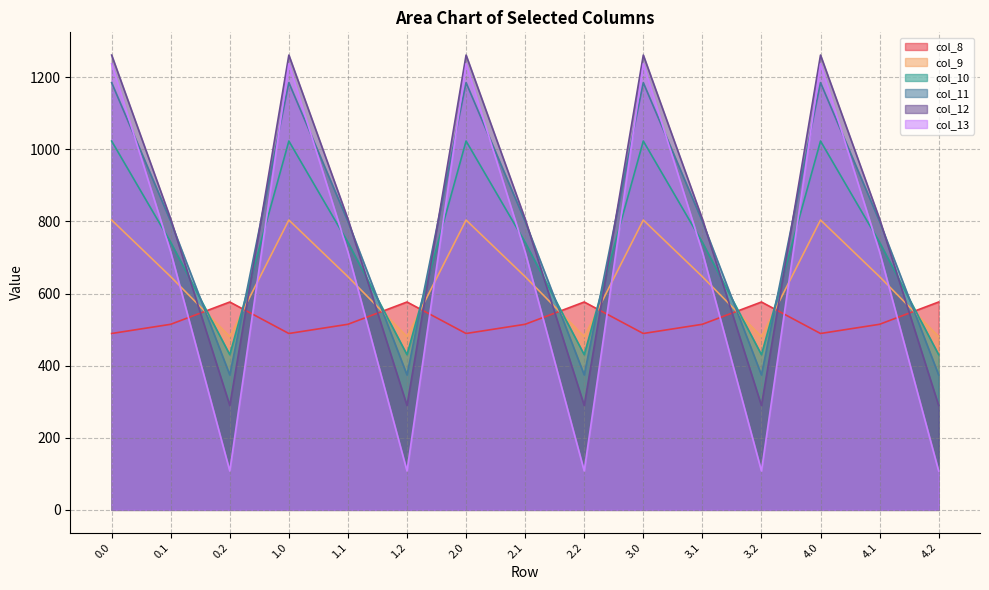

Which series has the largest total across all categories?

col_11